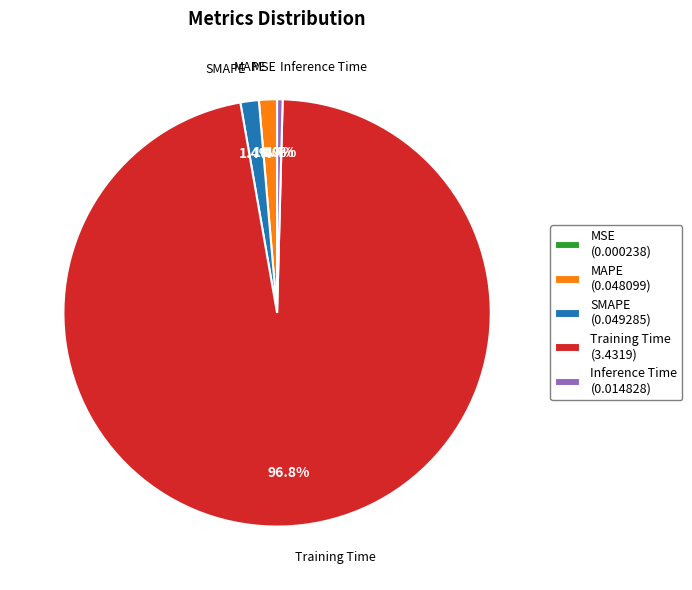

Between SMAPE and Inference Time, which is larger?

SMAPE